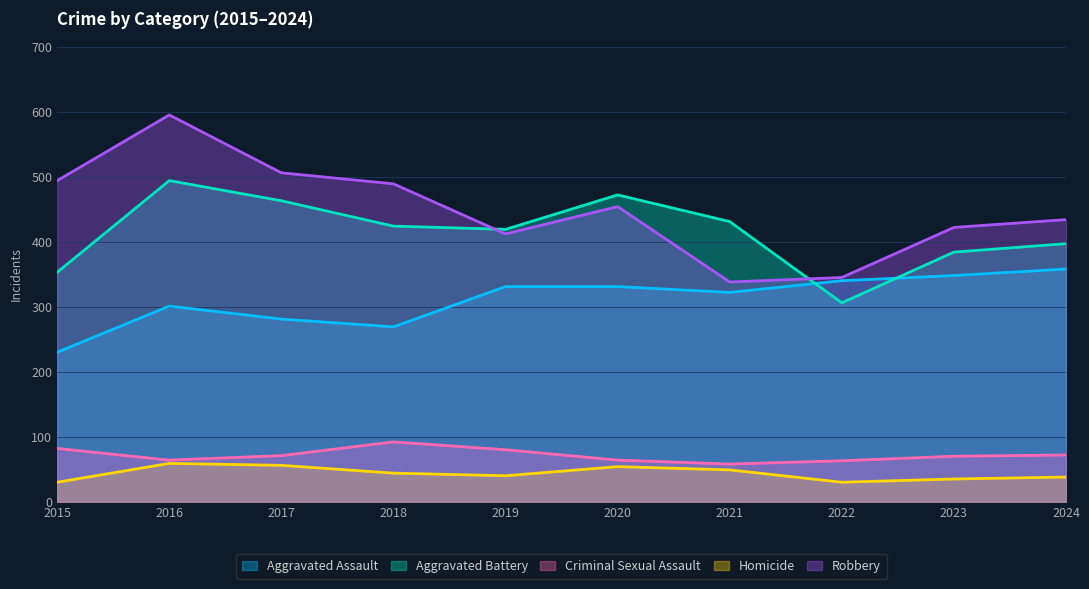

Which series has the widest spread of values?

Robbery